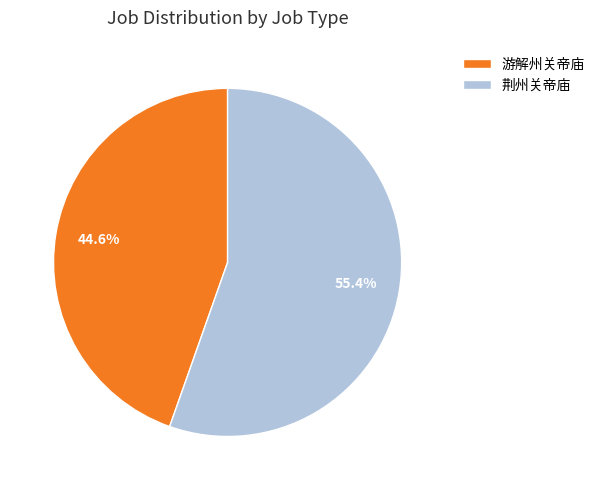

Which category accounts for the majority?

荆州关帝庙